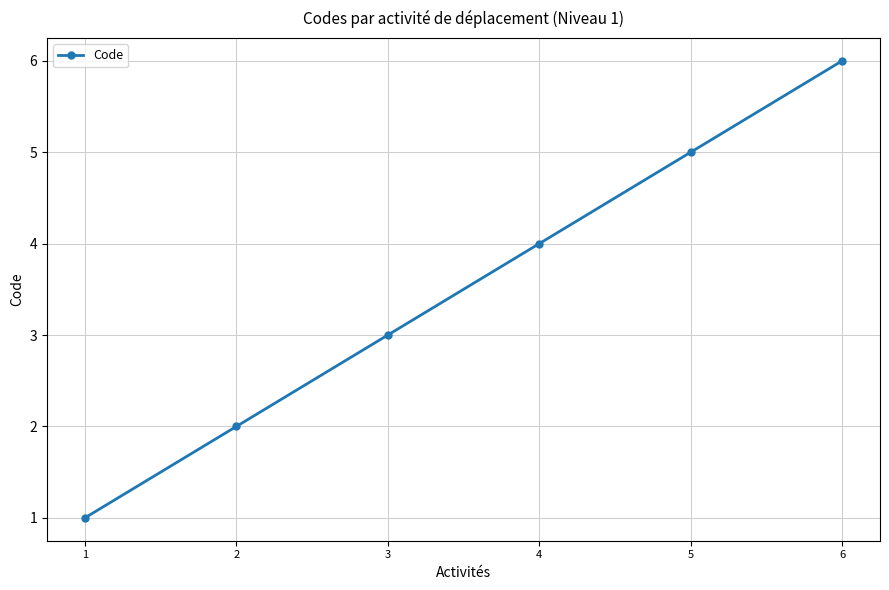

The value at 1 is 1. True or false?

True